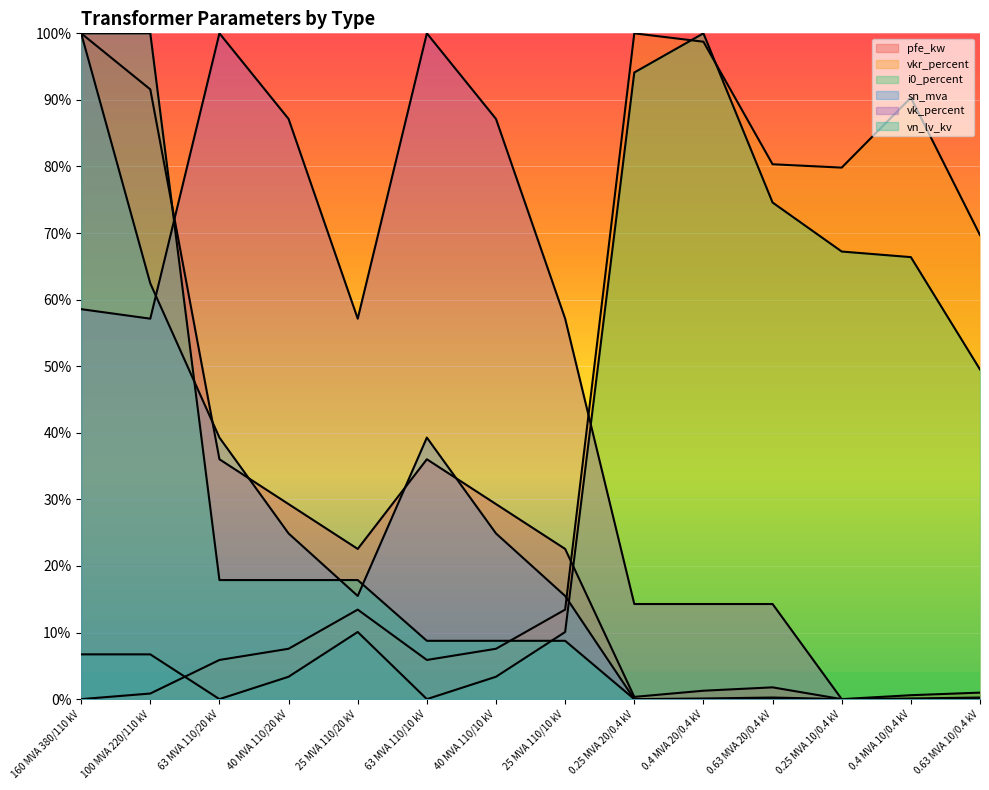

Where do sn_mva and vkr_percent first cross each other?

25 MVA 110/10 kV and 0.25 MVA 20/0.4 kV